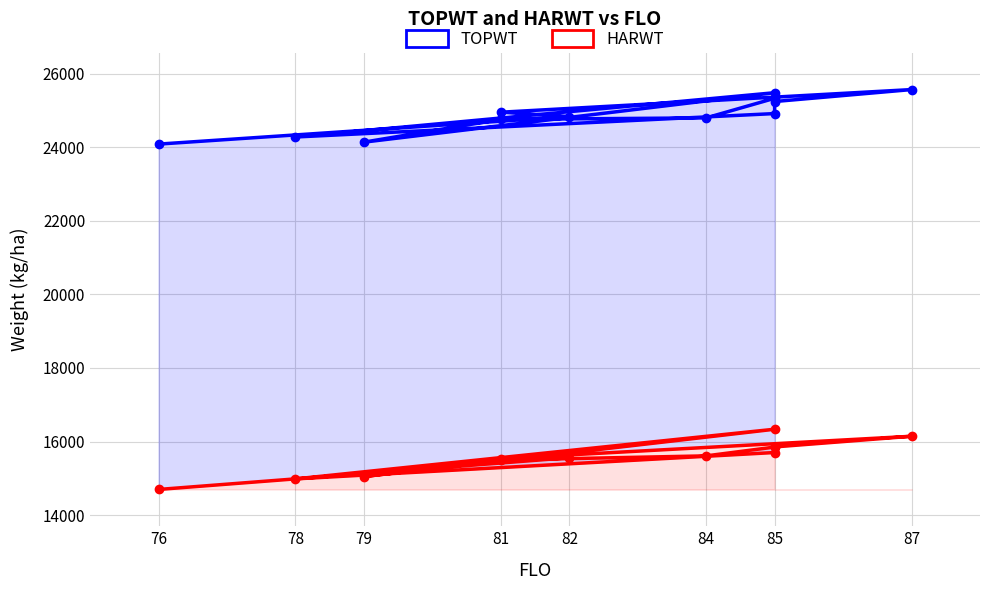

What is the lowest value of the TOPWT series?

24085